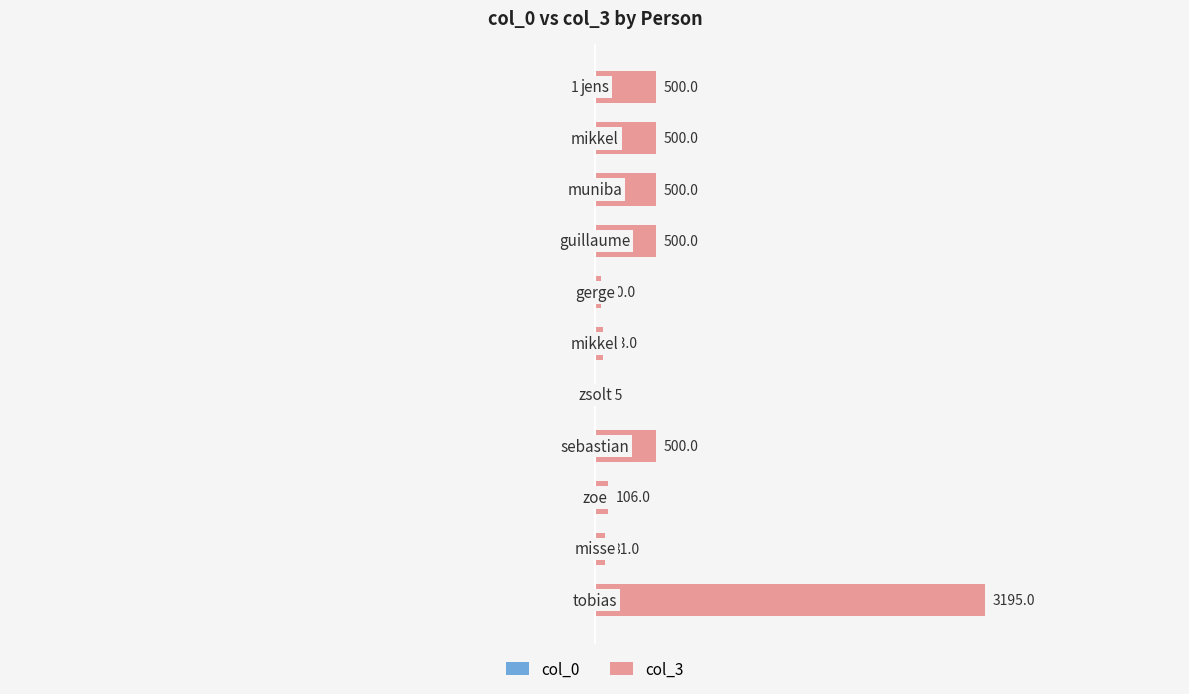

How many groups of bars are there?

11